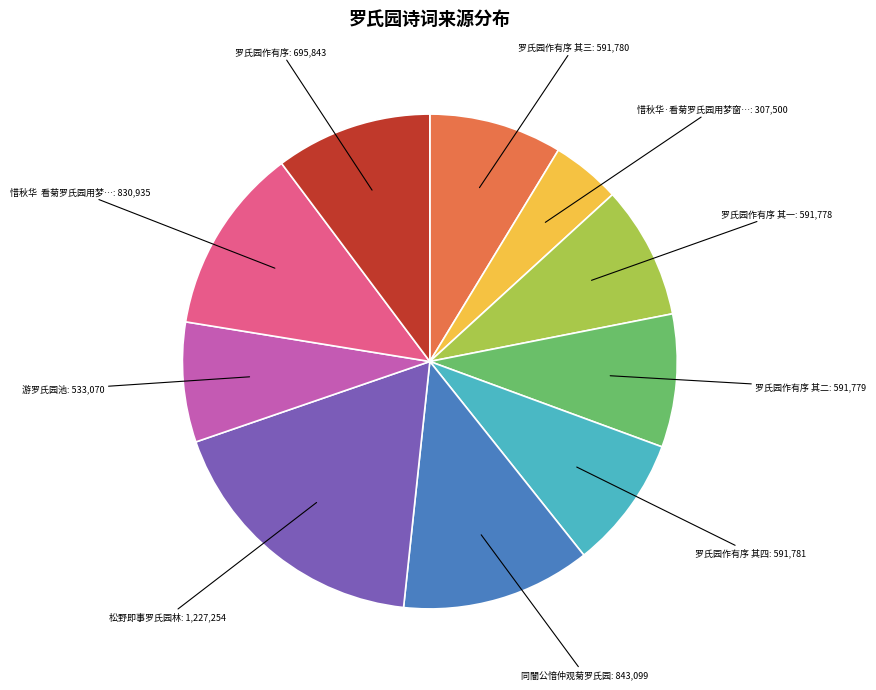

Is there a majority slice in this chart?

No